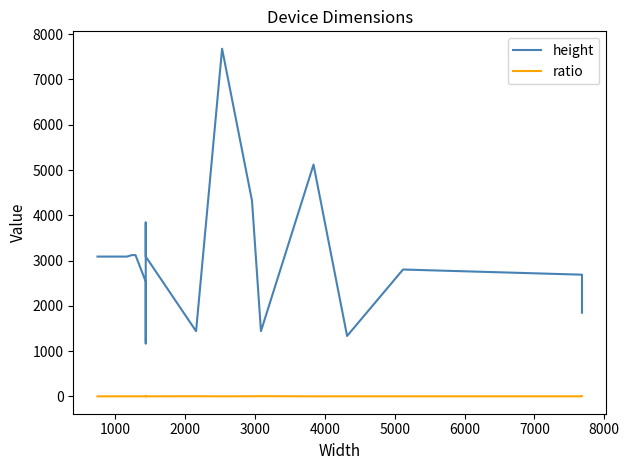

What is the maximum value for ratio?

3.6